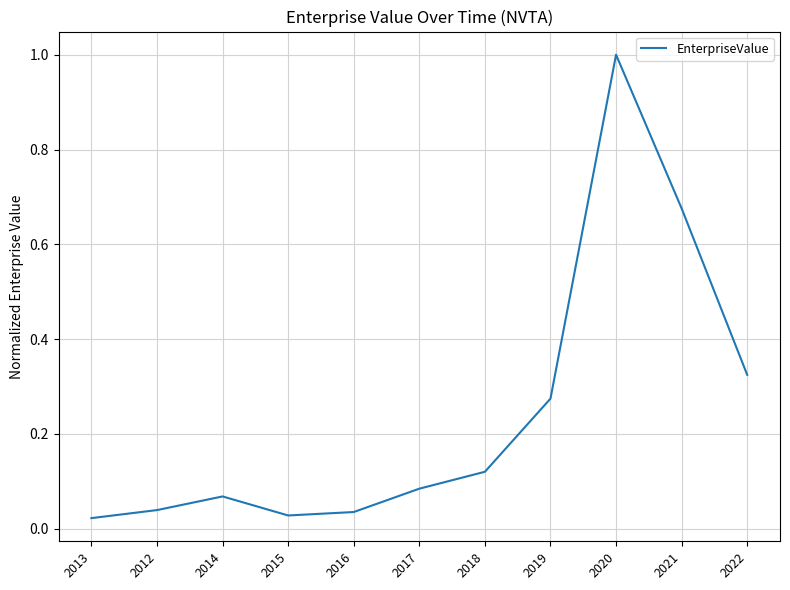

What position from the right is 2022?

1